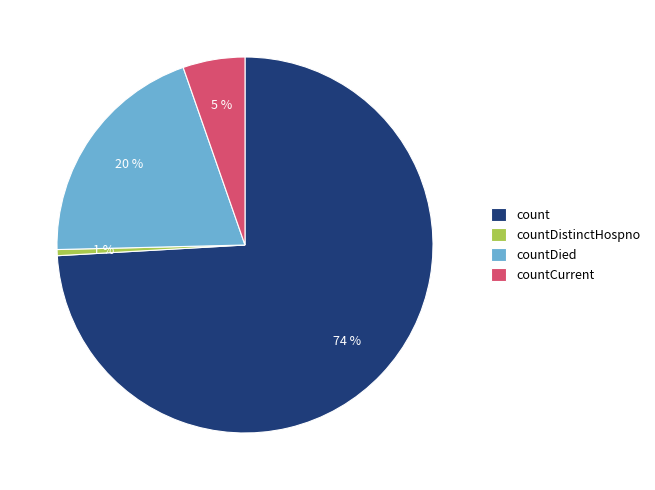

Which category accounts for the majority?

count